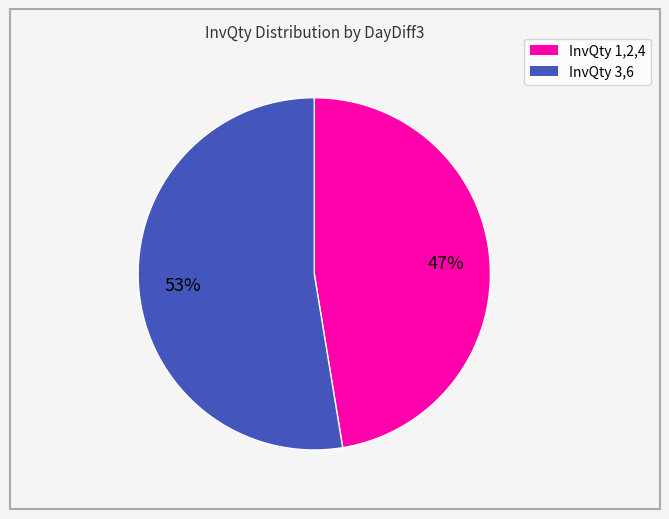

Does any single category account for the majority?

Yes